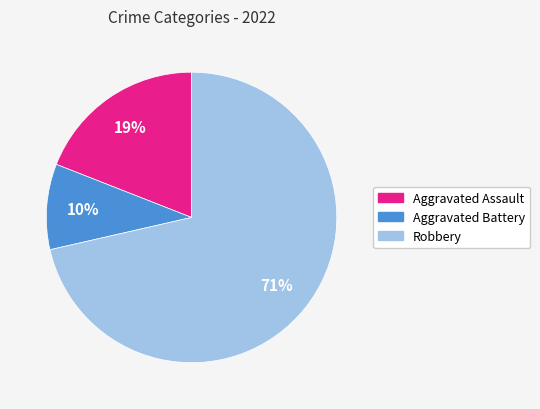

True or false: Aggravated Battery accounts for 10% of the total.

True